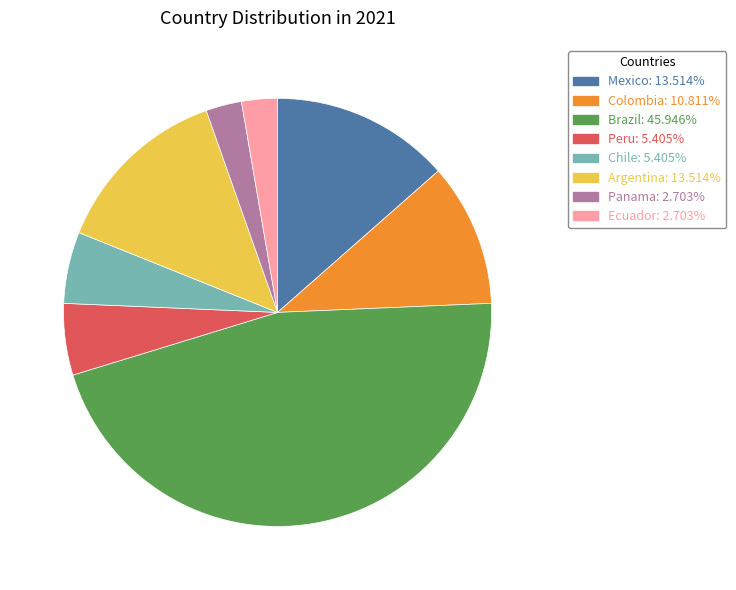

Is there any slice that represents more than half of the pie?

No